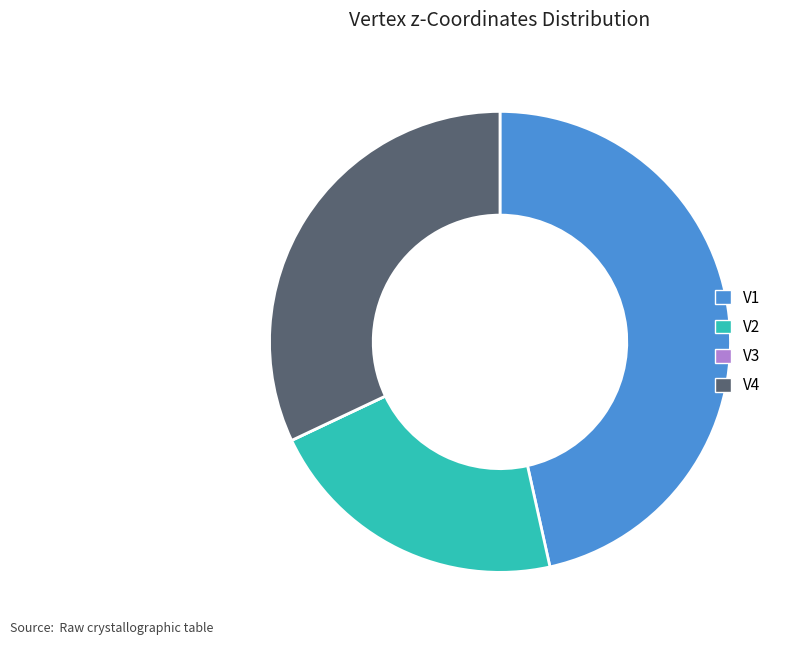

Is there a majority slice in this chart?

No